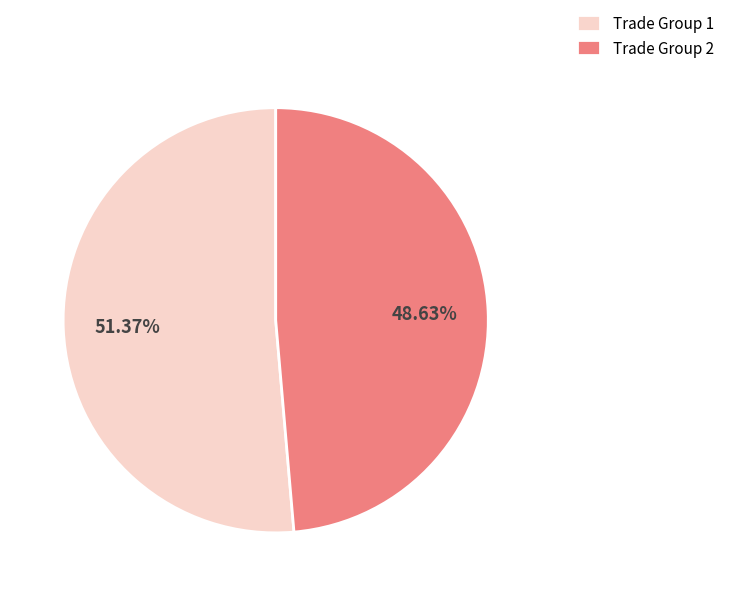

Does any single category account for the majority?

Yes